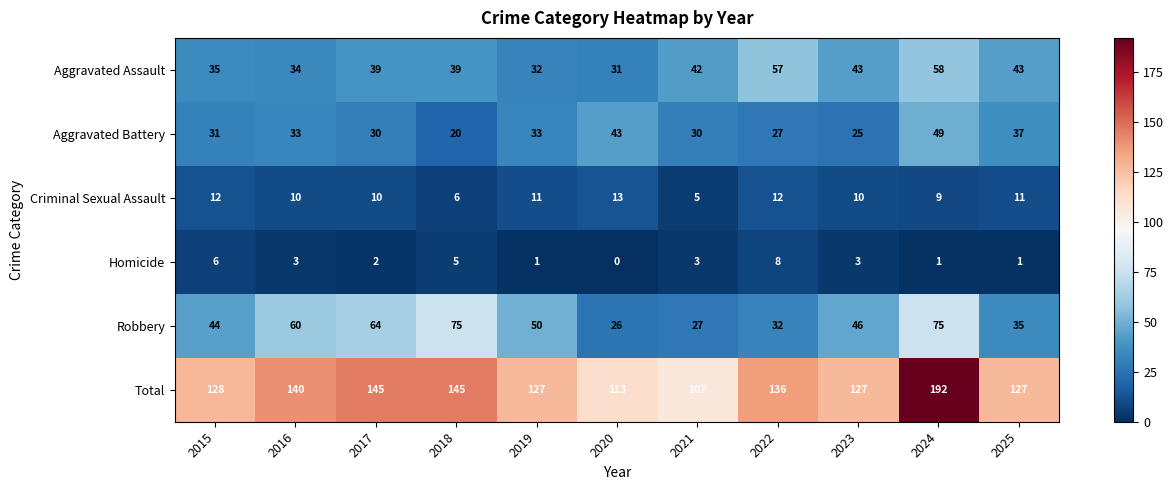

The value of Aggravated Battery at 2015 is 31. True or false?

True